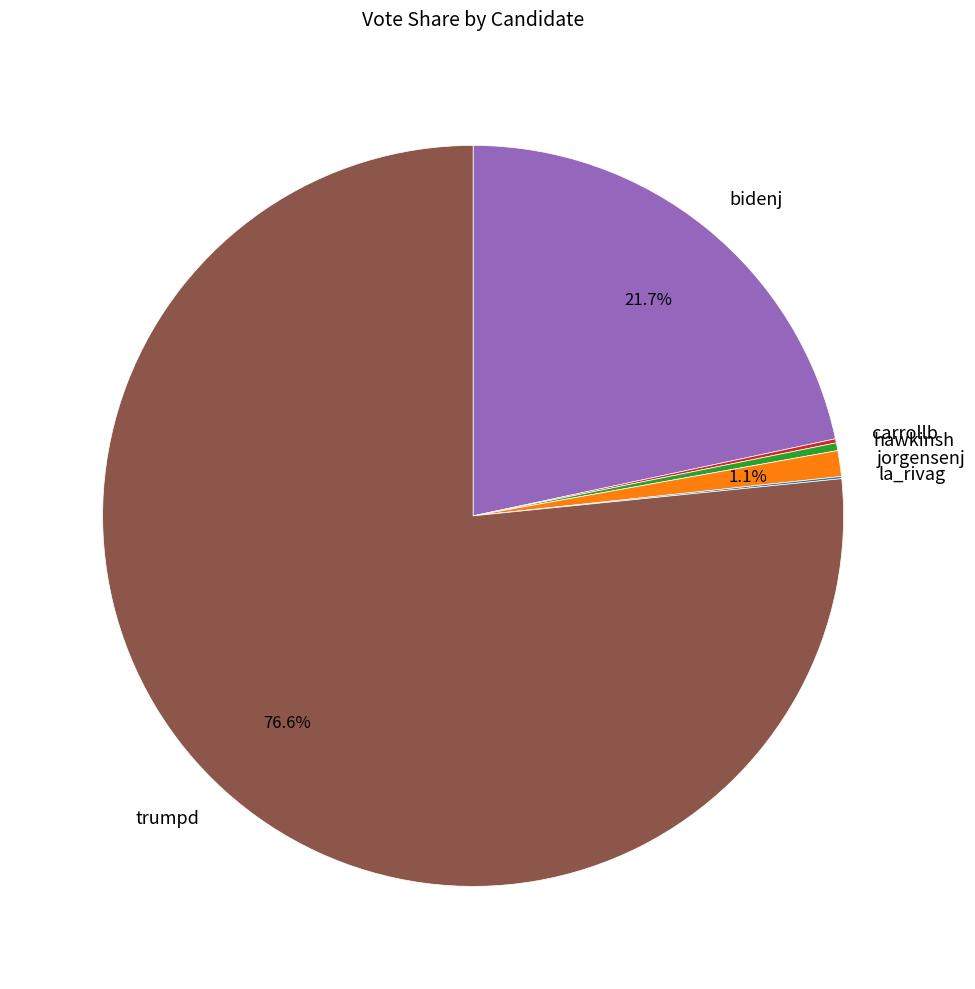

To the nearest percent, what percentage of the pie is jorgensenj?

1%